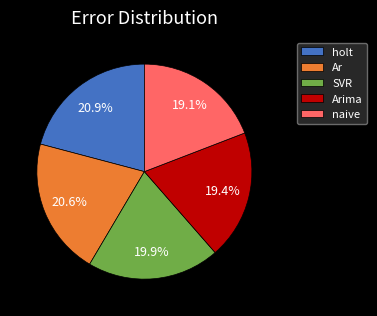

Is there any slice that represents more than half of the pie?

No